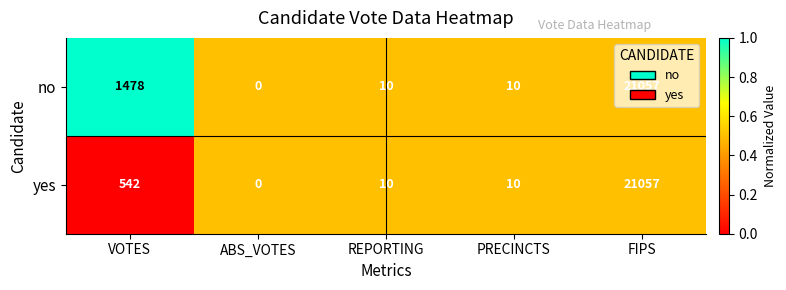

Rank the series by their average value, from highest to lowest.

no, yes